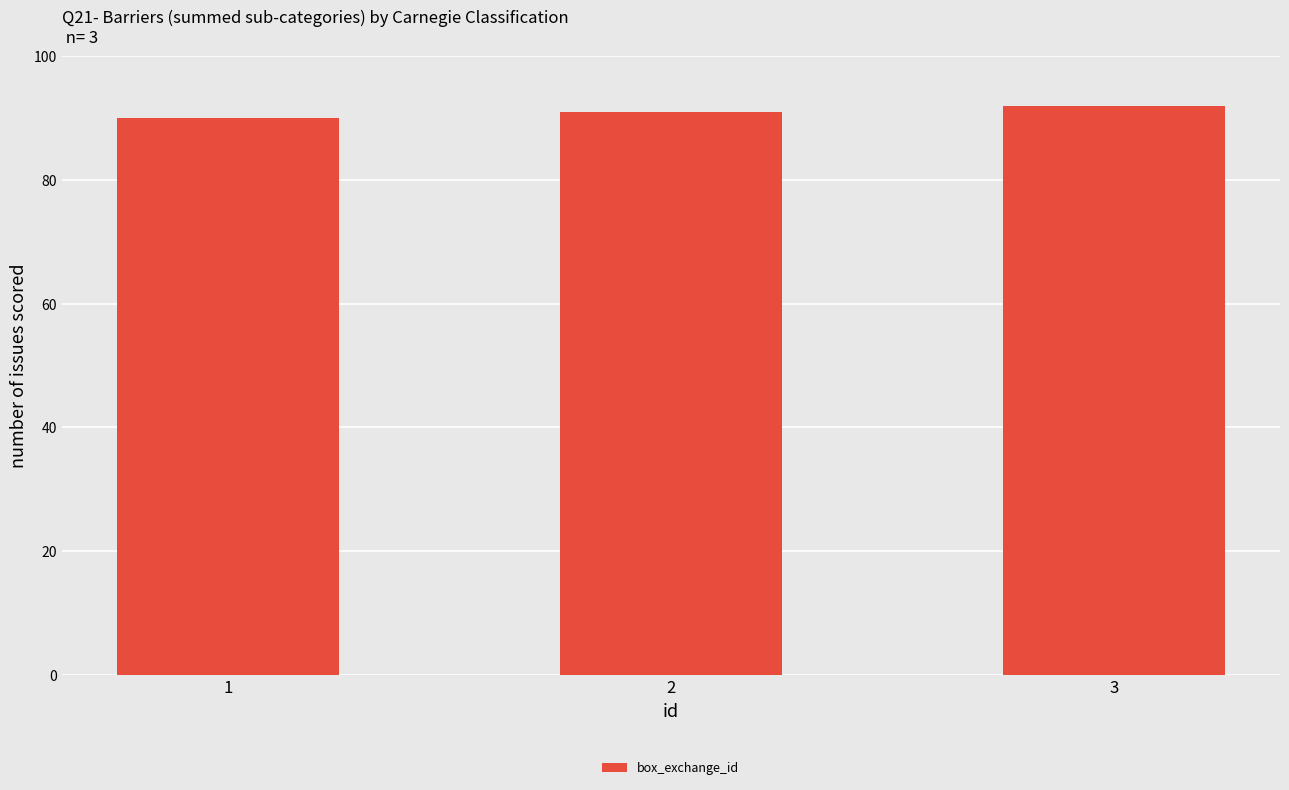

What is the approximate value at 3?

92